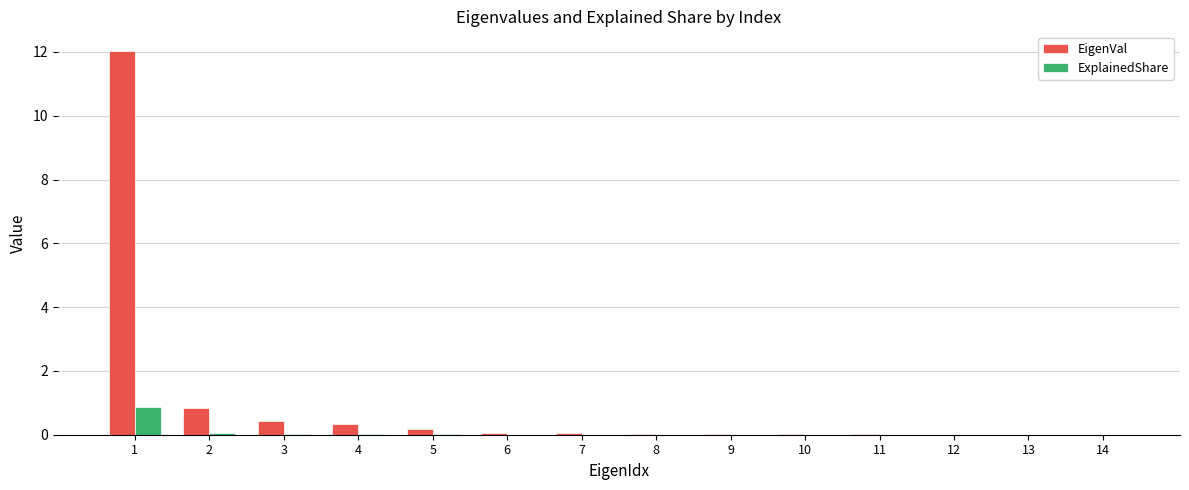

What is the highest value of the EigenVal series?

12.0